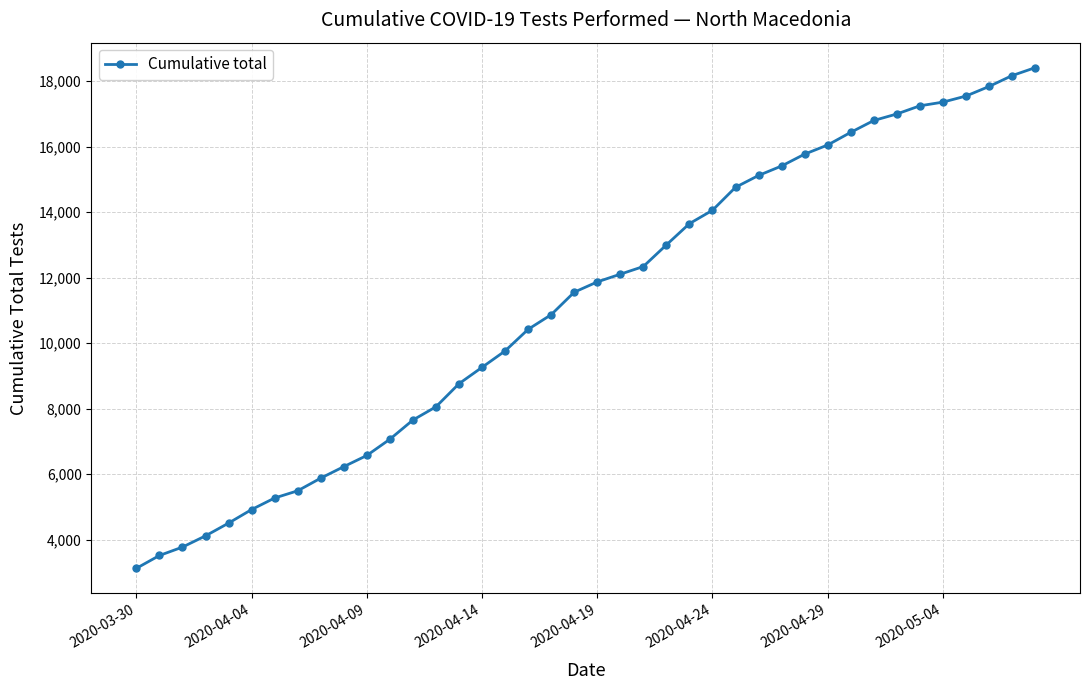

What is the smallest value displayed?

3126